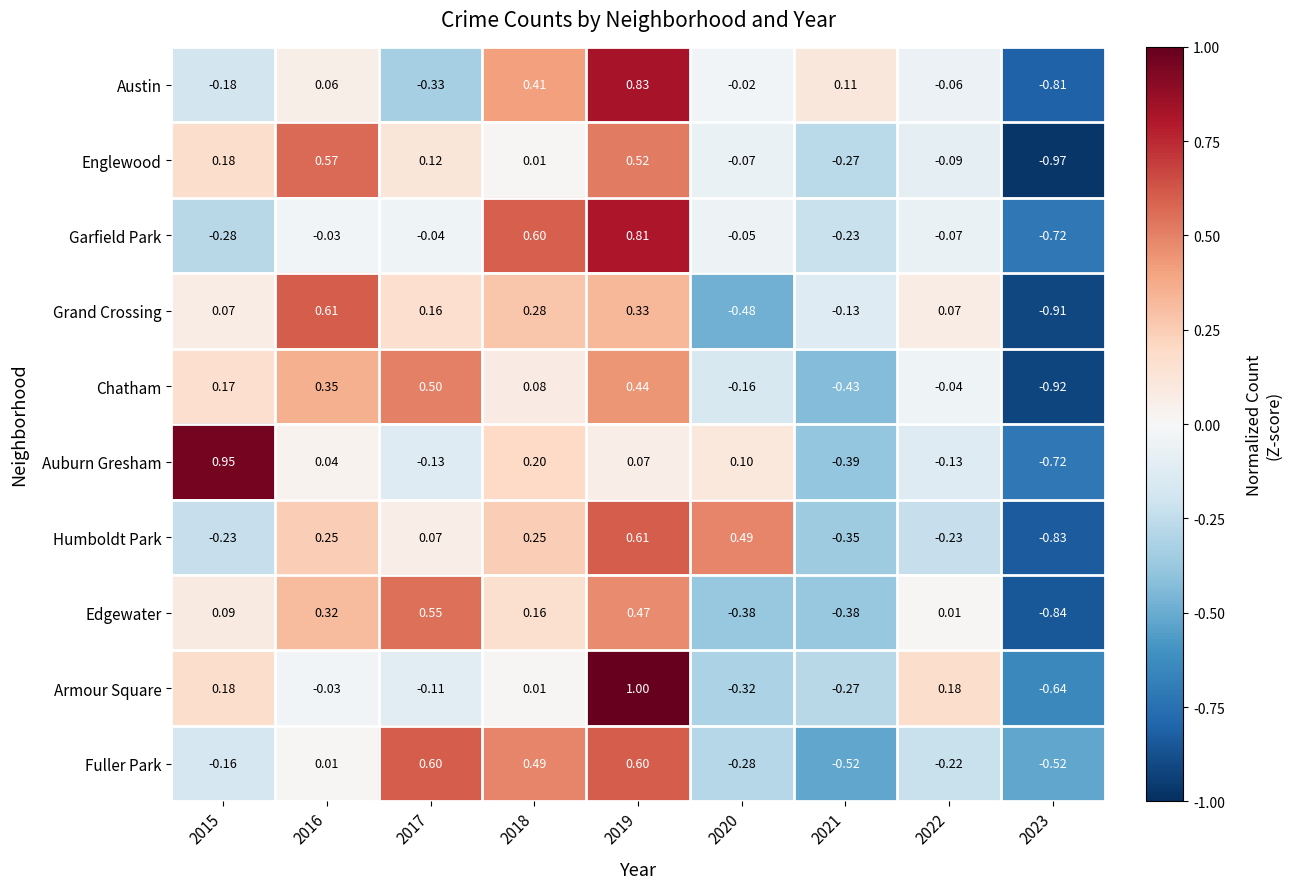

Between 2022 and 2023, which series saw the biggest shift?

Grand Crossing